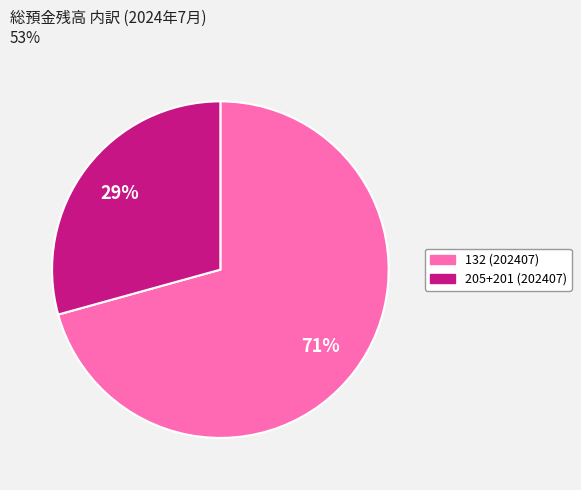

To the nearest percent, what is the average slice percentage?

50%